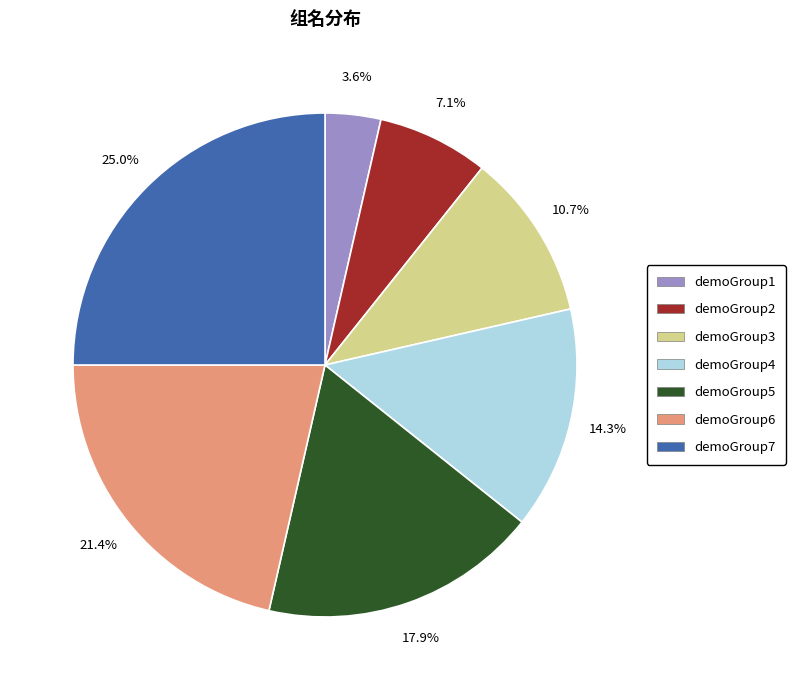

To the nearest percent, what portion does demoGroup5 represent?

18%